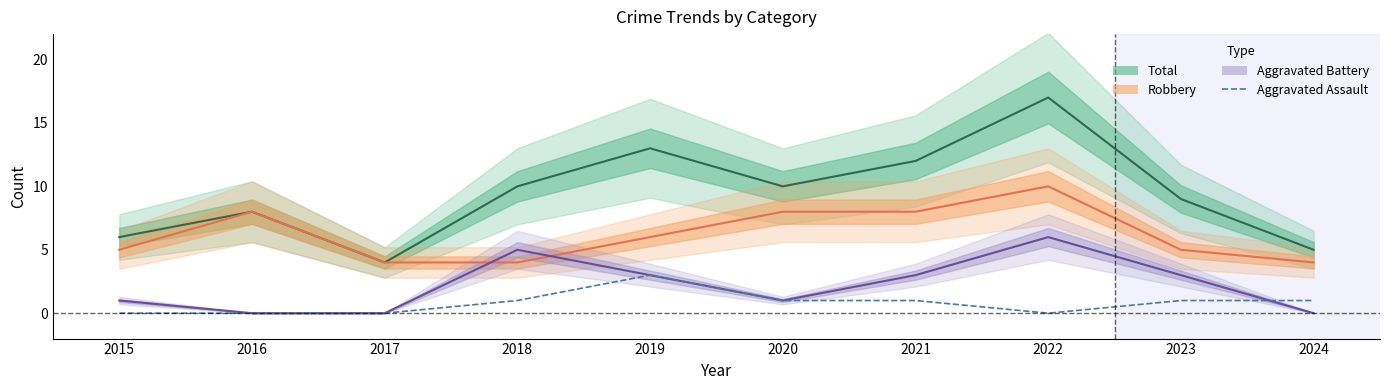

True or false: Robbery has a value of 13 at 2021.

False